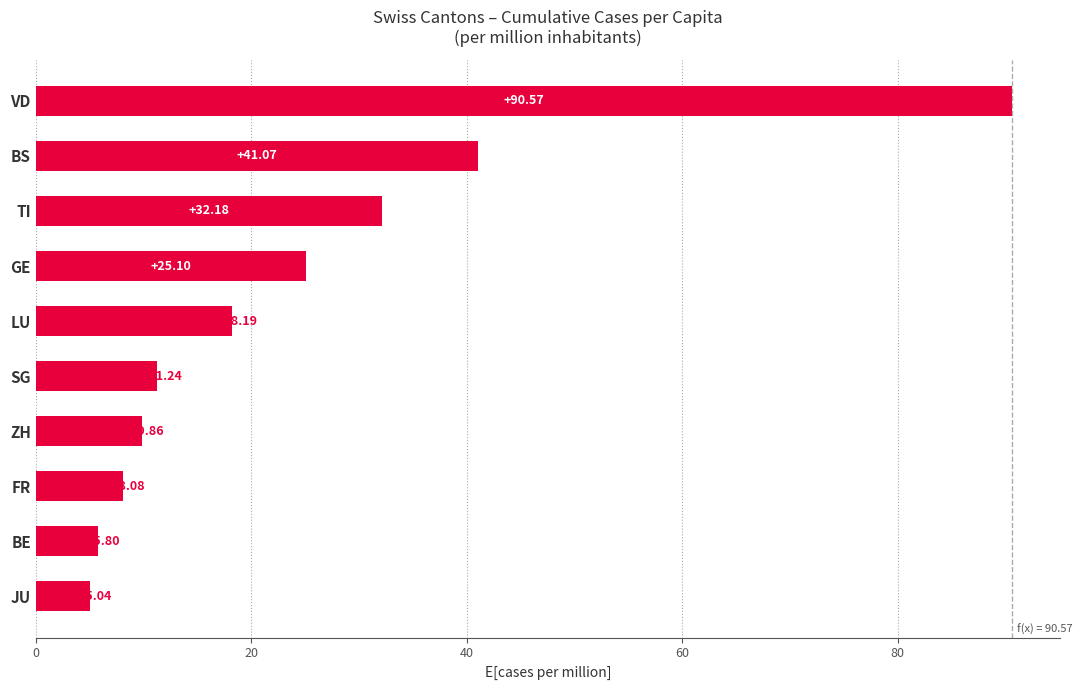

What is the label of the 6th bar from the bottom?

LU